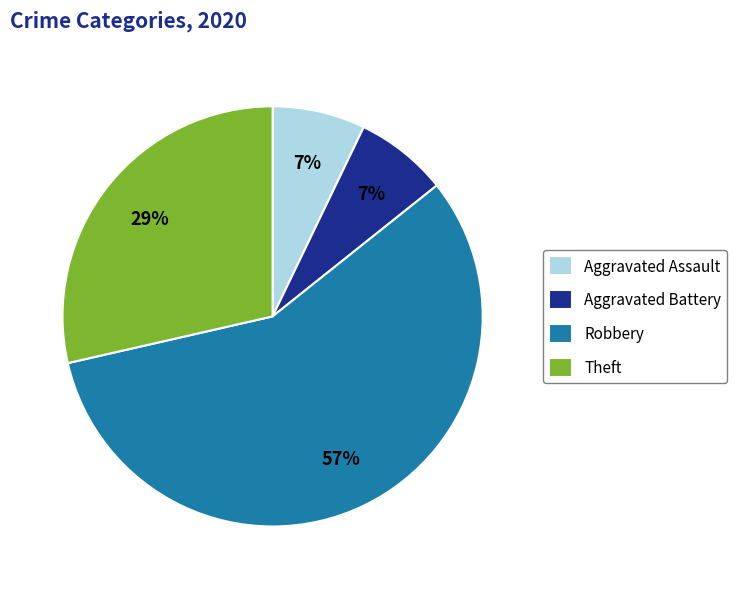

What percentage is the Aggravated Battery slice, to the nearest percent?

7%